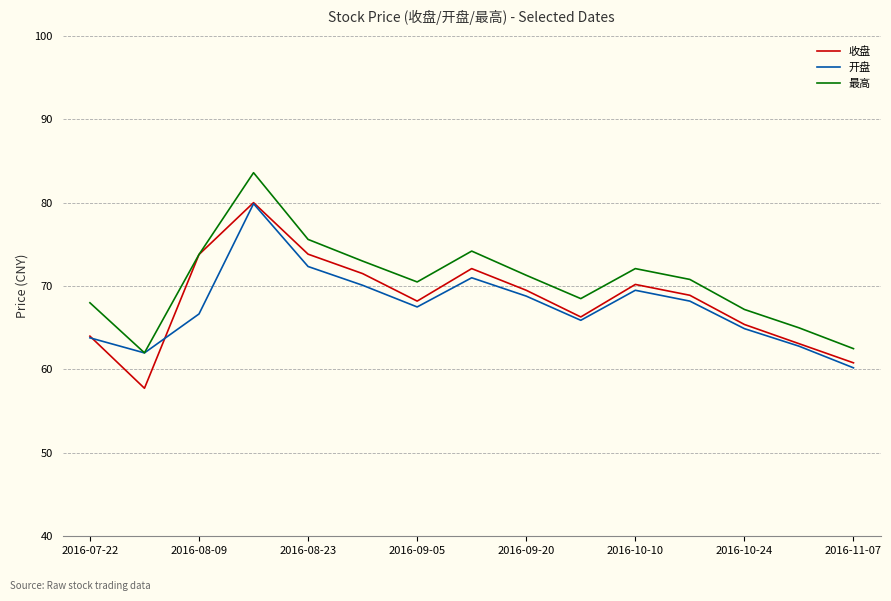

What is the minimum value for 收盘?

57.8